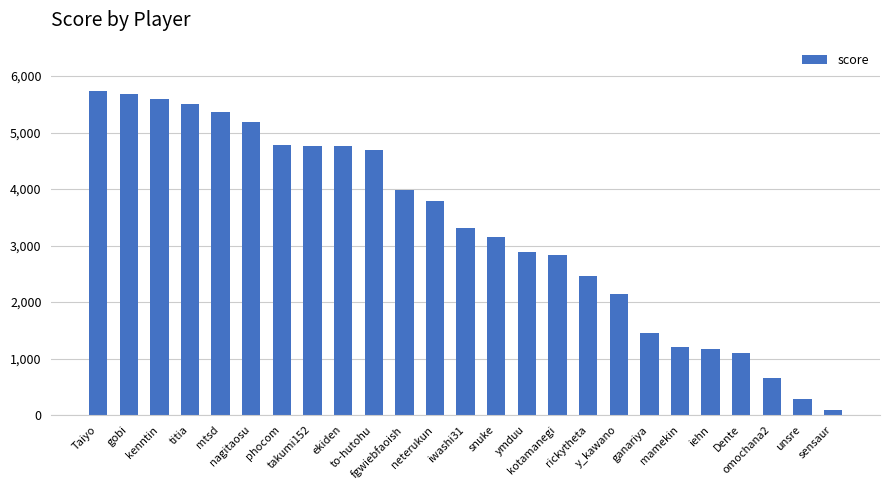

What is the greatest value displayed?

5732.5